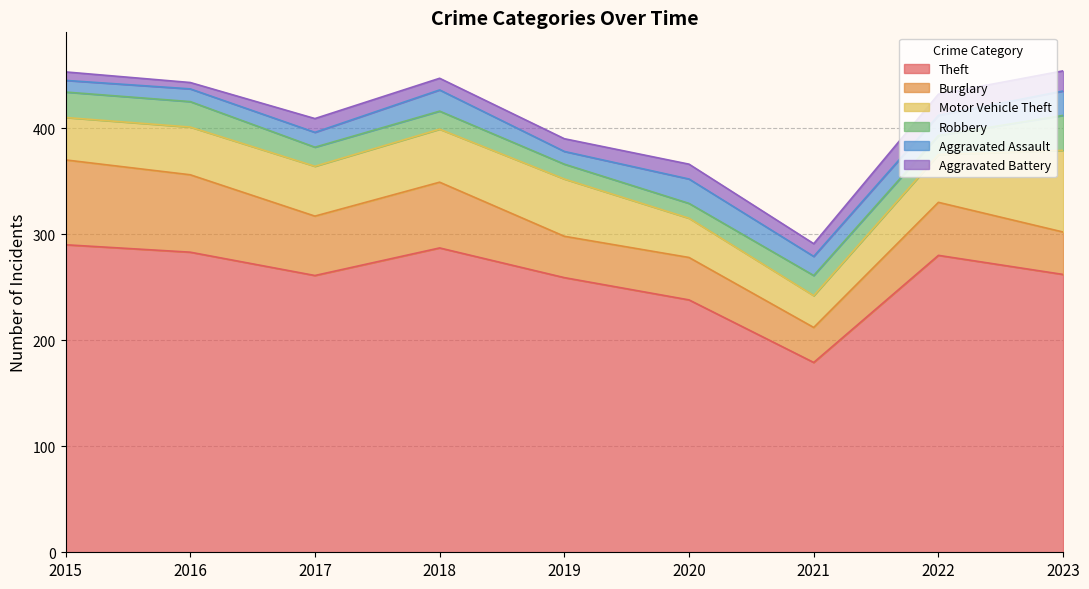

Where is the first local maximum for Aggravated Battery?

2017